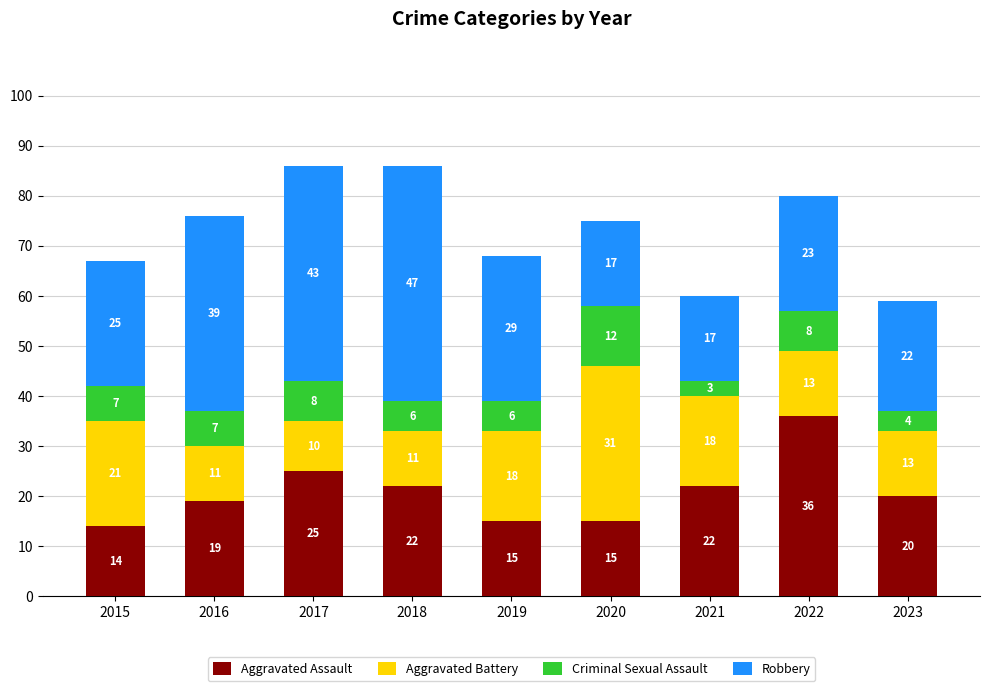

What value does the Aggravated Assault series have at 2016, to the nearest 5?

20